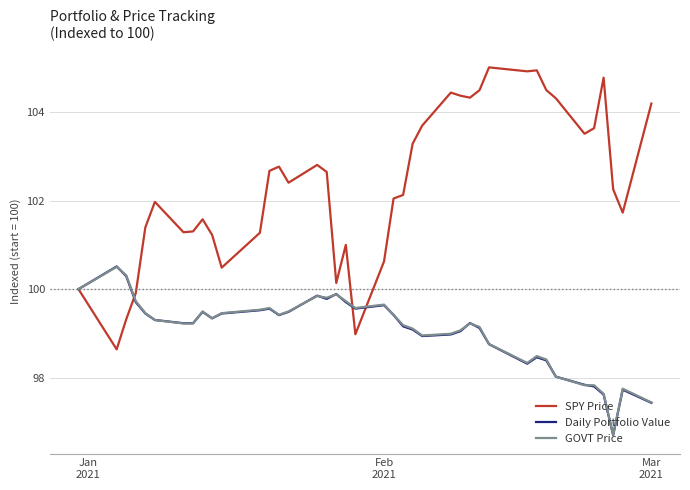

What is the maximum value for SPY Price?

105.0